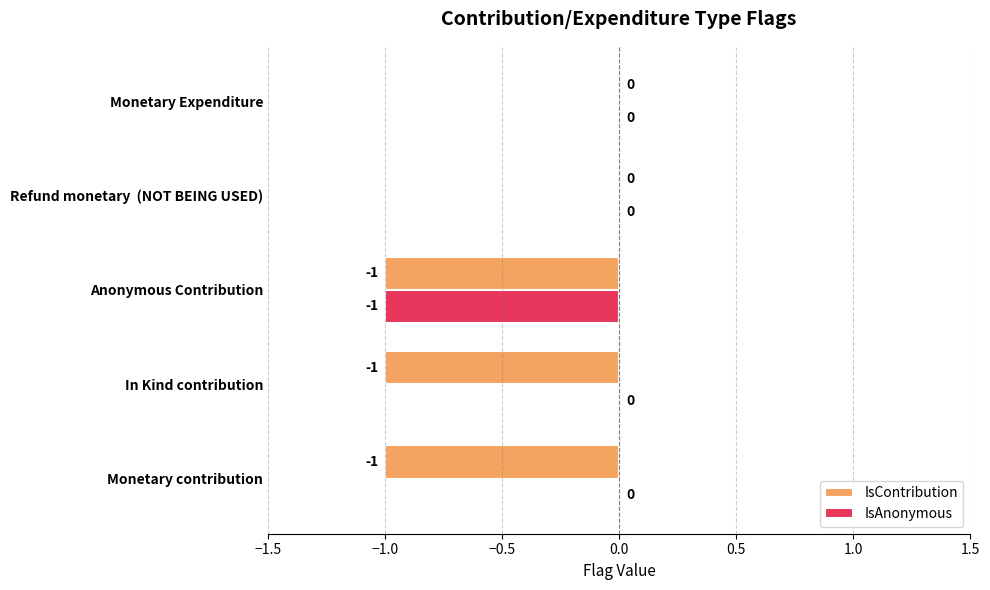

Which series has the largest total across all categories?

IsAnonymous